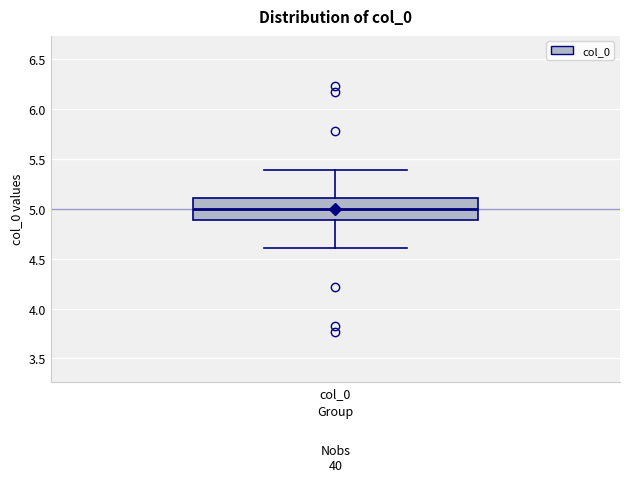

Where does the median line of the box for col_0 sit on the y-axis? The values are not printed on the chart, so give them approximately, as read against the axis.

5.0